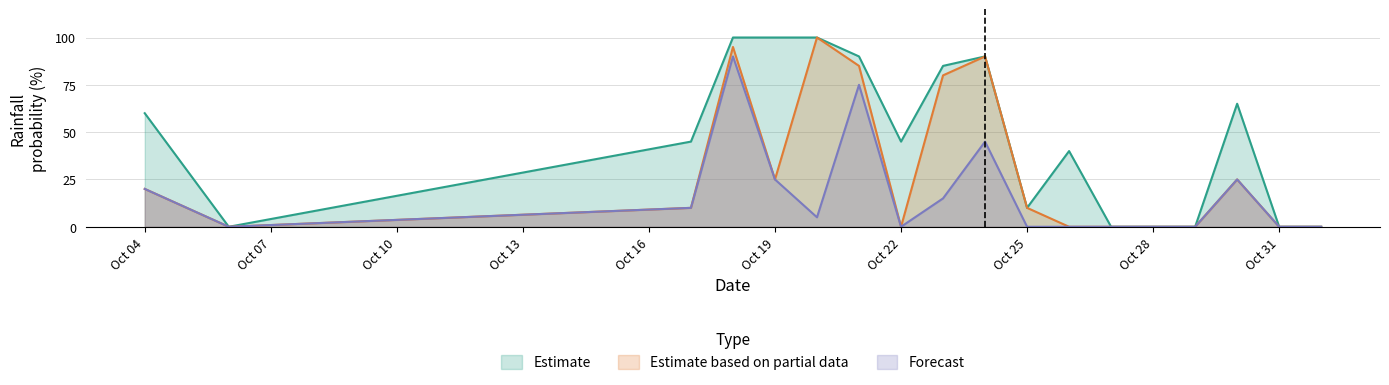

Reading left to right, transcribe all the data shown in this chart.

rain_00-24: 60	0	45	100	100	100	90	45	85	90	10	40	0	0	0	65	0	0
rain_00-12: 20	0	10	95	25	100	85	0	80	90	10	0	0	0	0	25	0	0
rain_06-12: 20	0	10	90	25	5	75	0	15	45	0	0	0	0	0	25	0	0